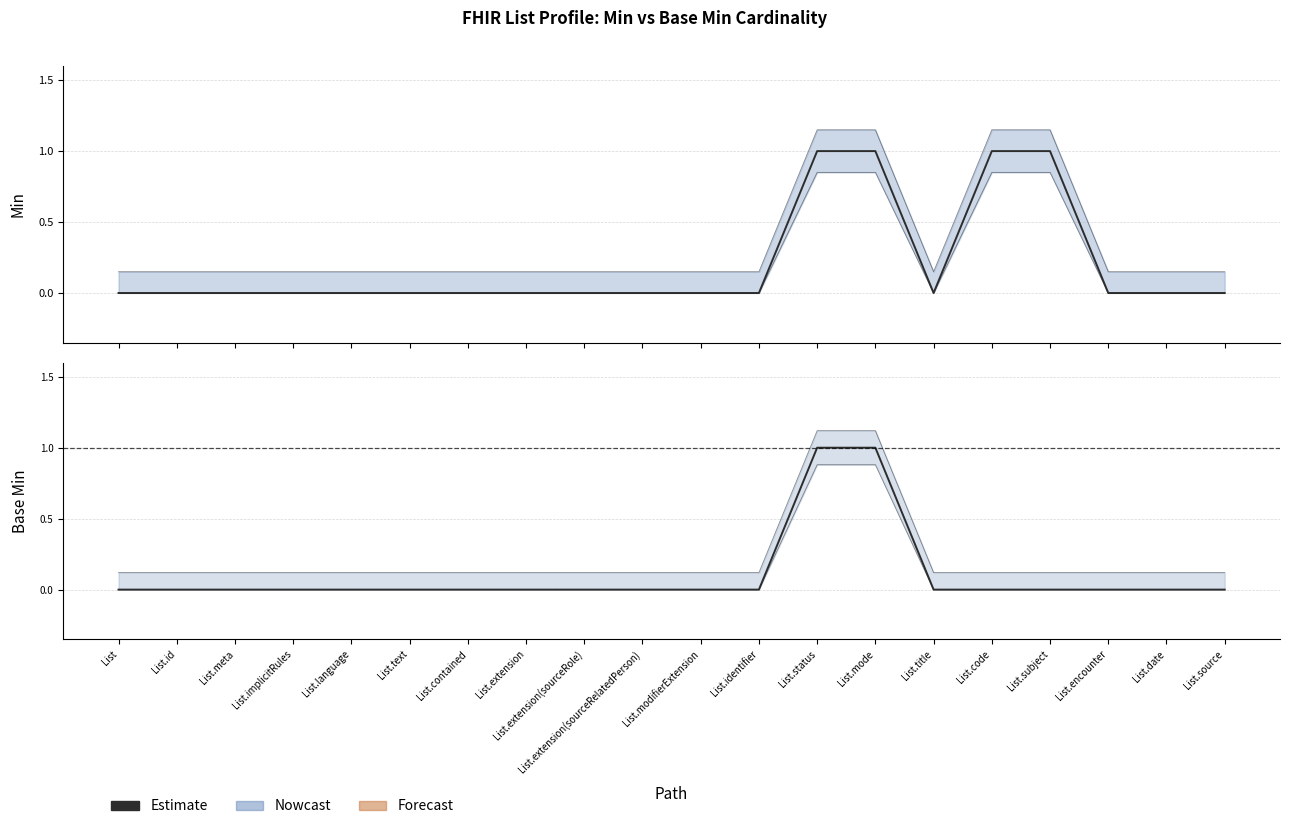

The Min values series shows 0 at List.contained. True or false?

True